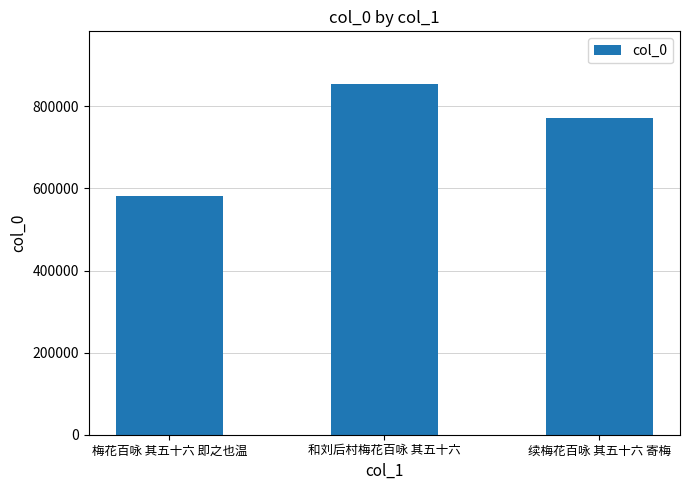

Rank the categories by value from lowest to highest.

梅花百咏 其五十六 即之也温, 续梅花百咏 其五十六 寄梅, 和刘后村梅花百咏 其五十六